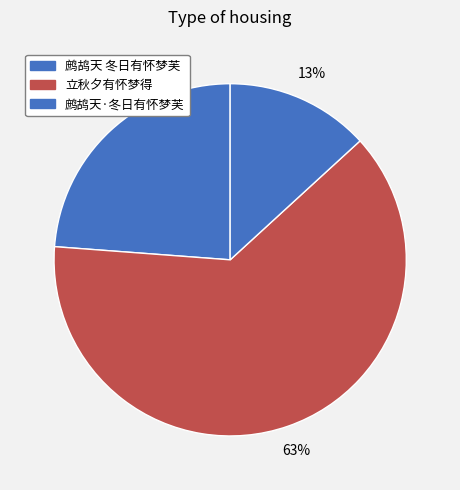

How many slices are in this pie chart?

3